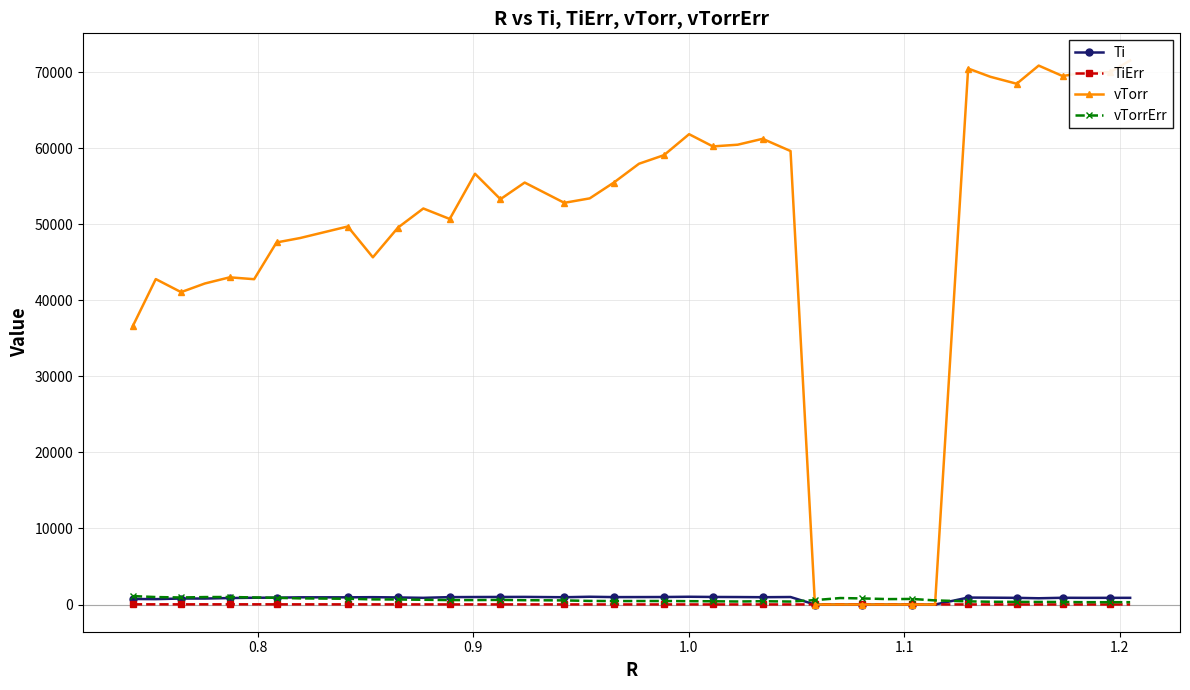

Which series has the widest spread of values?

vTorr